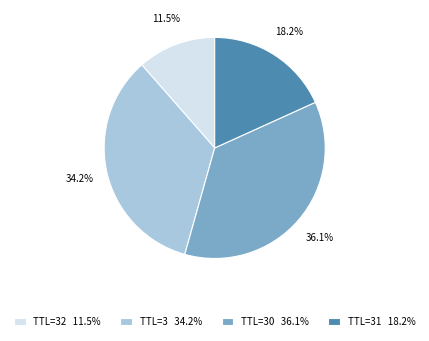

How many segments does this pie chart have?

4